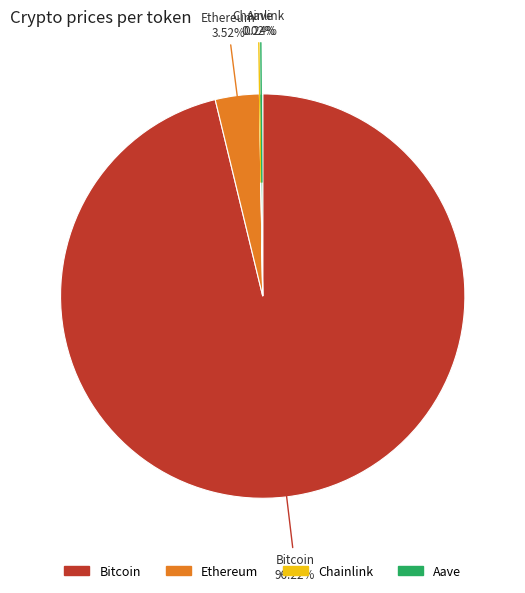

Is there a majority slice in this chart?

Yes